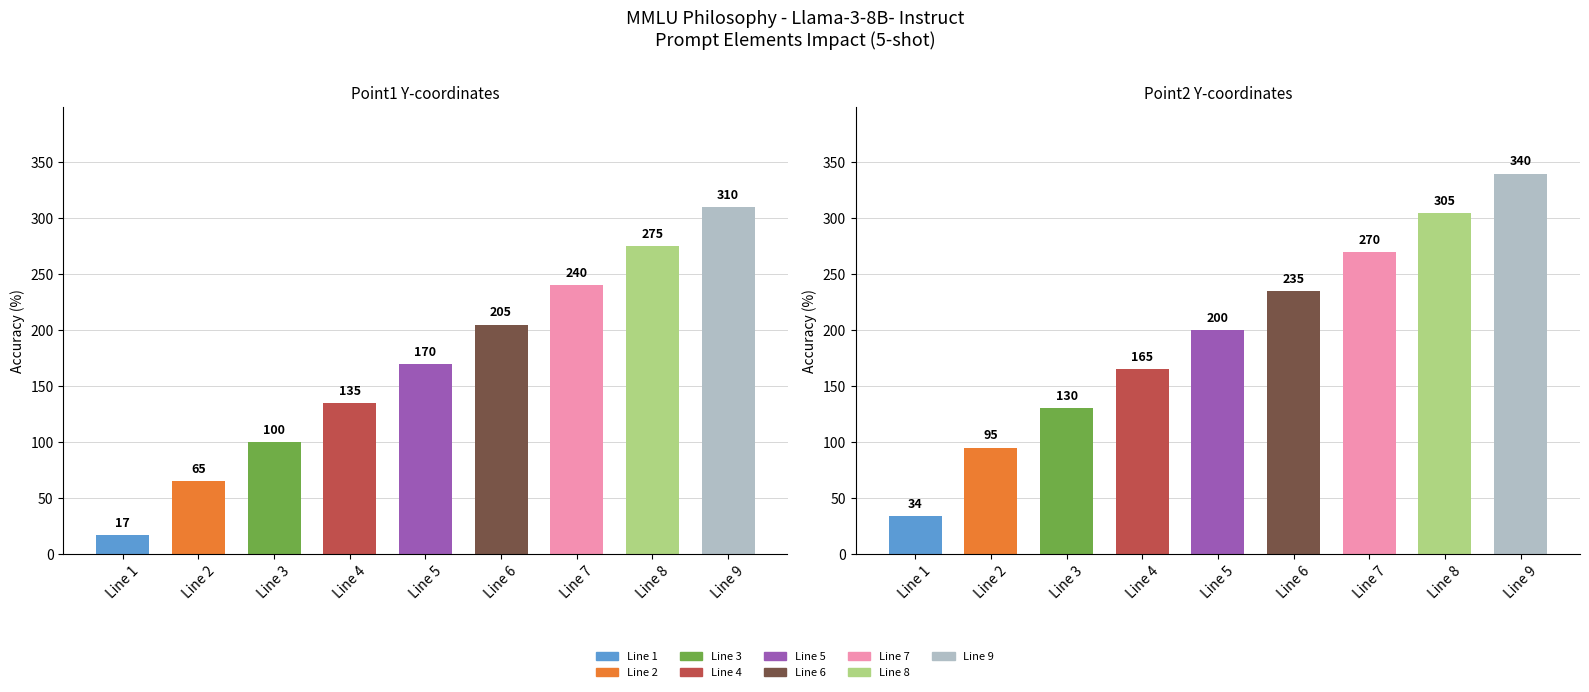

At which label is the value closest to 163?

Line 5